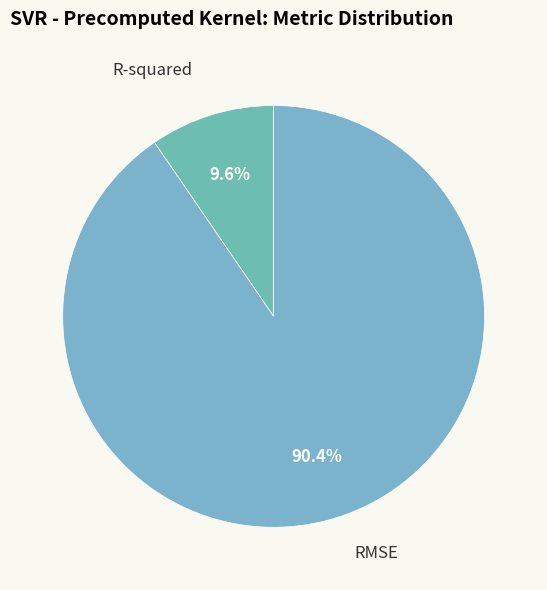

Which category has the smallest portion of the pie?

R-squared